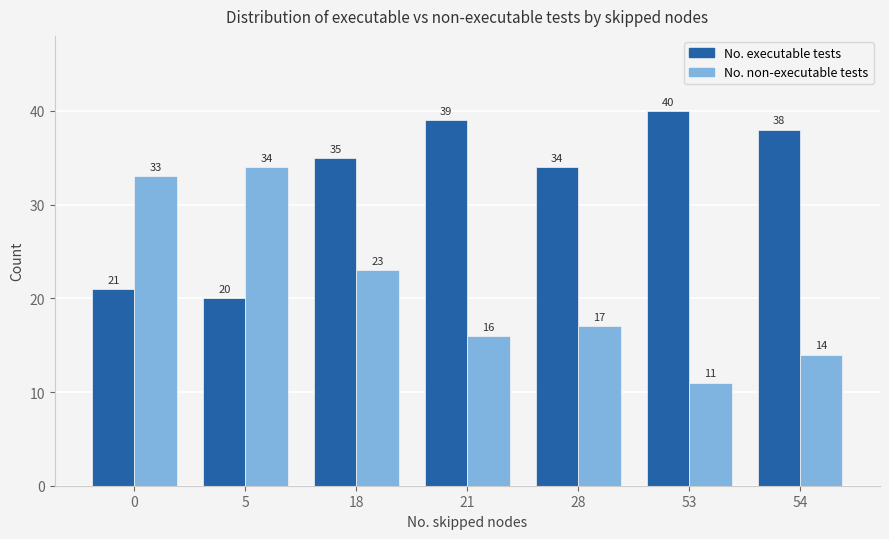

What value does the No. non-executable tests series have at 53?

11